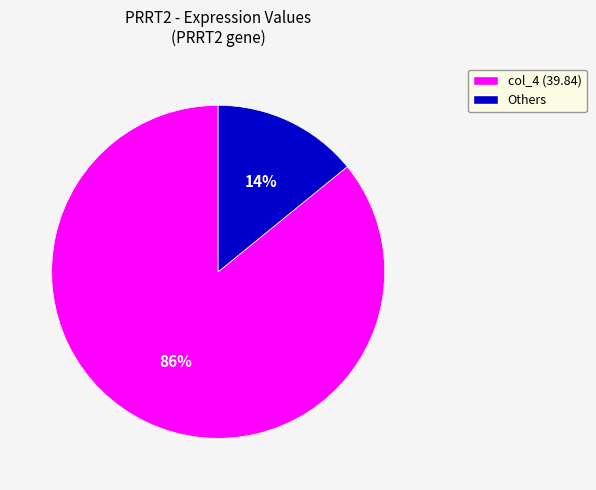

To the nearest percent, what is the average slice percentage?

50%